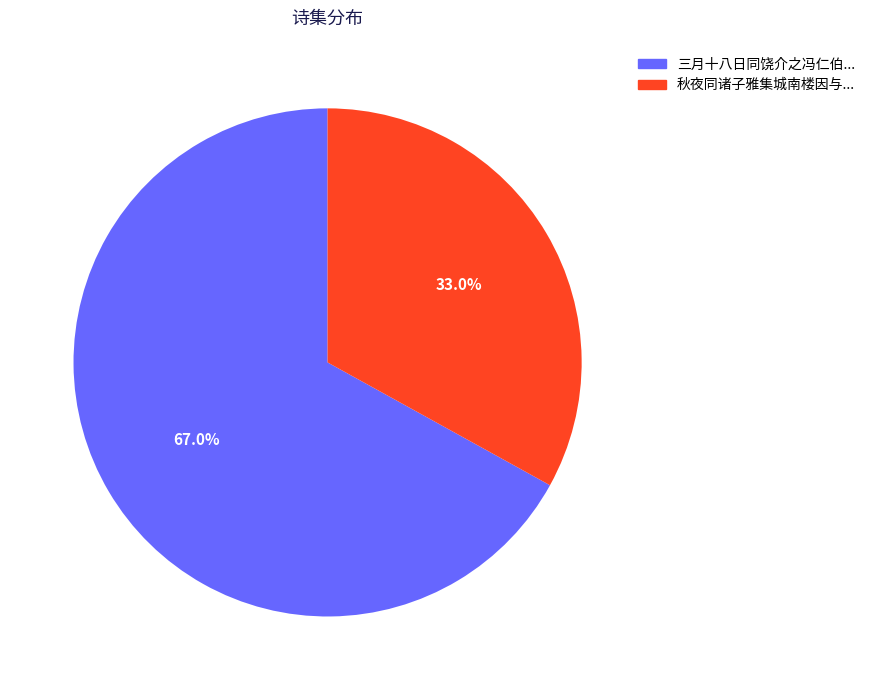

Does any single category account for the majority?

Yes